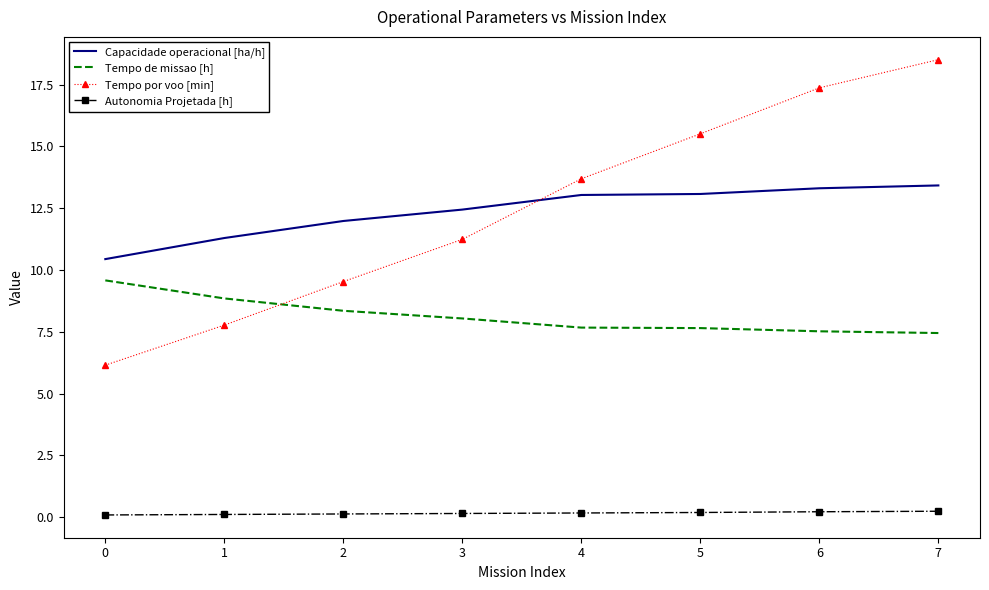

What are all the series names shown in the legend?

Capacidade operacional [ha/h], Tempo de missao [h], Tempo por voo [min], Autonomia Projetada [h]